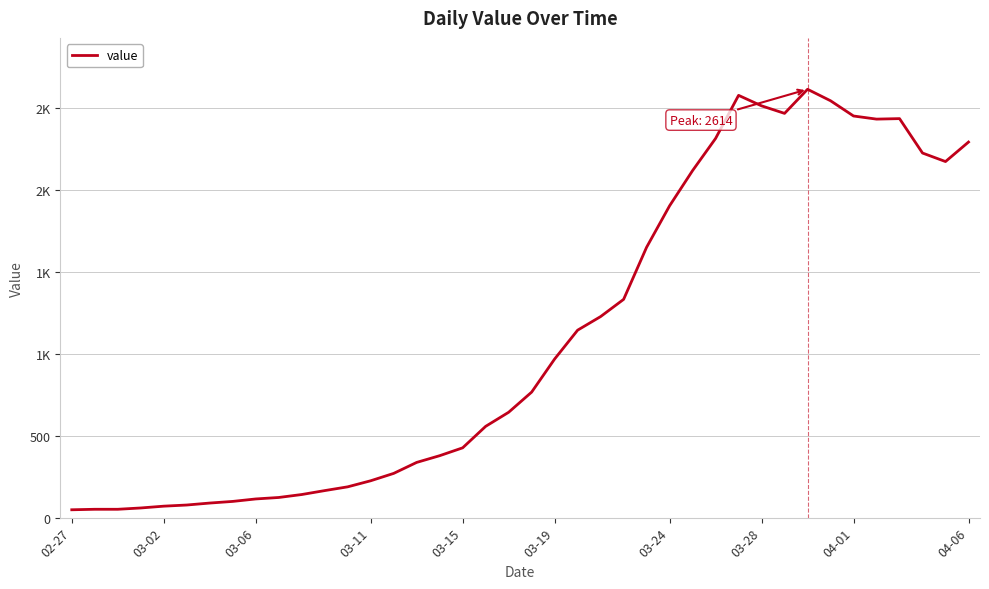

Reading right to left, extract all data points from this chart.

2292	2173	2225	2435	2432	2451	2544	2614	2467	2513	2577	2314	2118	1903	1650	1332	1227	1144	968	766	643	557	426	378	337	270	225	188	165	141	123	114	99	89	77	70	59	51	51	48